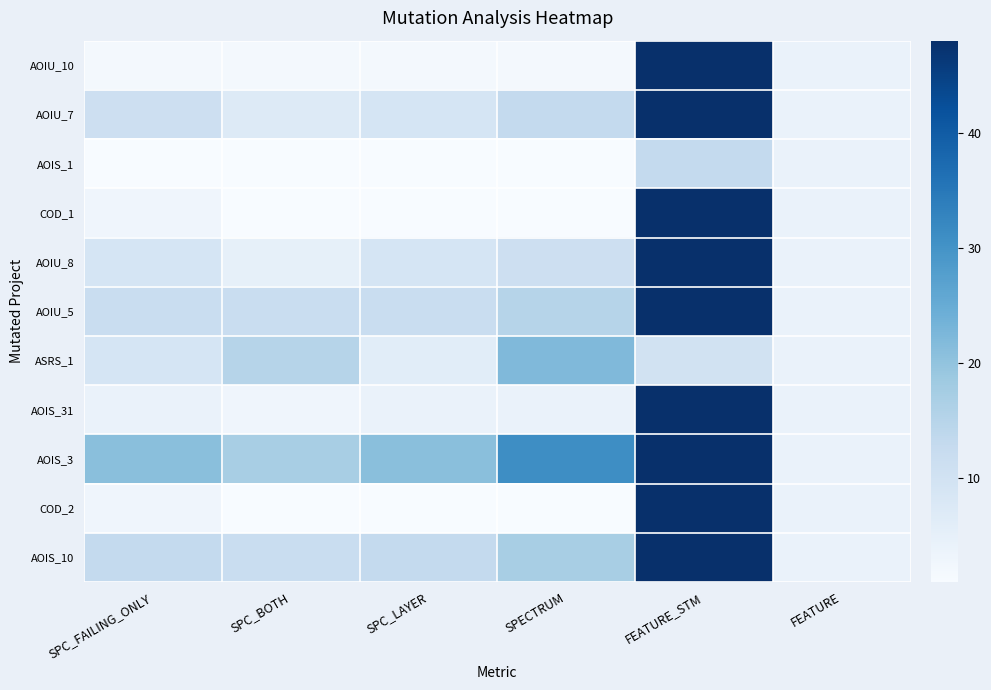

Reading right to left, extract all data points from this chart.

AOIU_10: FEATURE=4	FEATURE_STM=48	SPECTRUM=2	SPC_LAYER=2	SPC_BOTH=2	SPC_FAILING_ONLY=2
AOIU_7: FEATURE=4	FEATURE_STM=48	SPECTRUM=13	SPC_LAYER=9	SPC_BOTH=7	SPC_FAILING_ONLY=11
AOIS_1: FEATURE=4	FEATURE_STM=13	SPECTRUM=1	SPC_LAYER=1	SPC_BOTH=1	SPC_FAILING_ONLY=1
COD_1: FEATURE=4	FEATURE_STM=48	SPECTRUM=1	SPC_LAYER=1	SPC_BOTH=1	SPC_FAILING_ONLY=3
AOIU_8: FEATURE=4	FEATURE_STM=48	SPECTRUM=11	SPC_LAYER=9	SPC_BOTH=5	SPC_FAILING_ONLY=9
AOIU_5: FEATURE=4	FEATURE_STM=48	SPECTRUM=15	SPC_LAYER=12	SPC_BOTH=12	SPC_FAILING_ONLY=12
ASRS_1: FEATURE=4	FEATURE_STM=10	SPECTRUM=22	SPC_LAYER=6	SPC_BOTH=15	SPC_FAILING_ONLY=9
AOIS_31: FEATURE=4	FEATURE_STM=48	SPECTRUM=4	SPC_LAYER=4	SPC_BOTH=3	SPC_FAILING_ONLY=4
AOIS_3: FEATURE=4	FEATURE_STM=48	SPECTRUM=31	SPC_LAYER=21	SPC_BOTH=17	SPC_FAILING_ONLY=21
COD_2: FEATURE=4	FEATURE_STM=48	SPECTRUM=1	SPC_LAYER=1	SPC_BOTH=1	SPC_FAILING_ONLY=3
AOIS_10: FEATURE=4	FEATURE_STM=48	SPECTRUM=17	SPC_LAYER=13	SPC_BOTH=12	SPC_FAILING_ONLY=13